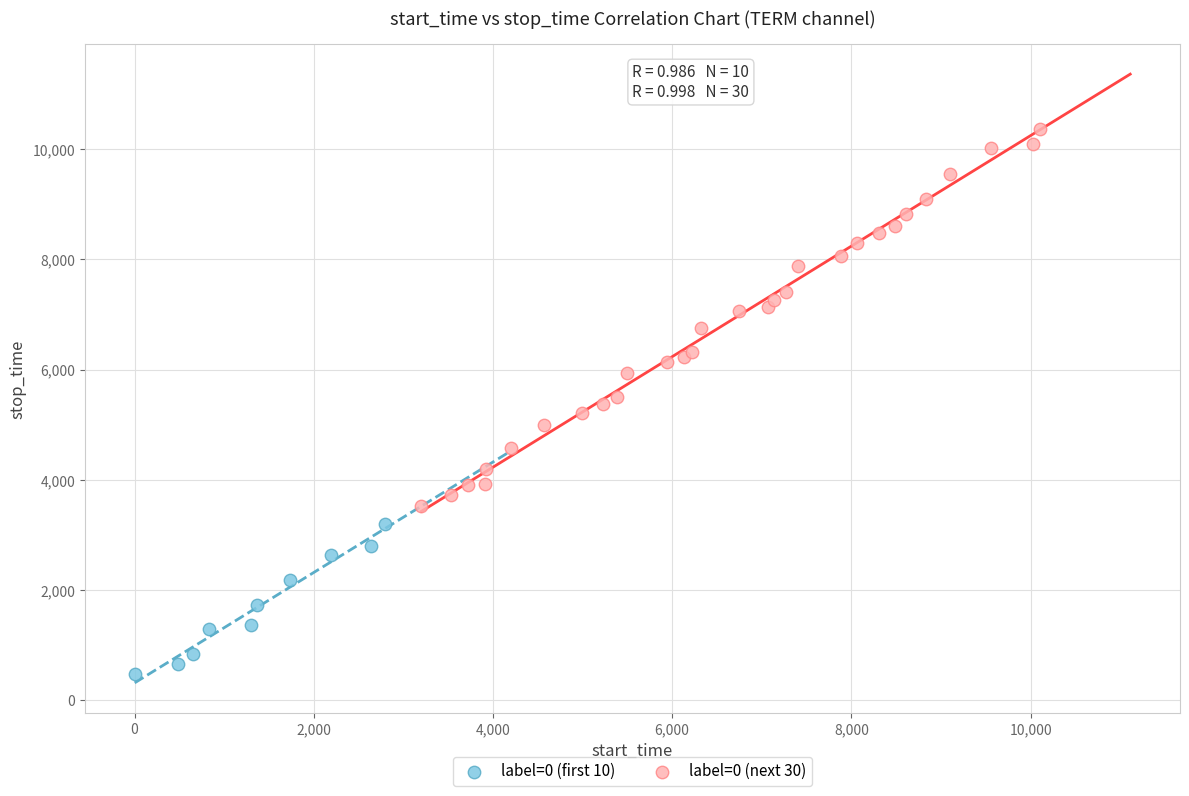

Which series reaches the minimum Y coordinate?

label=0 (first 10)